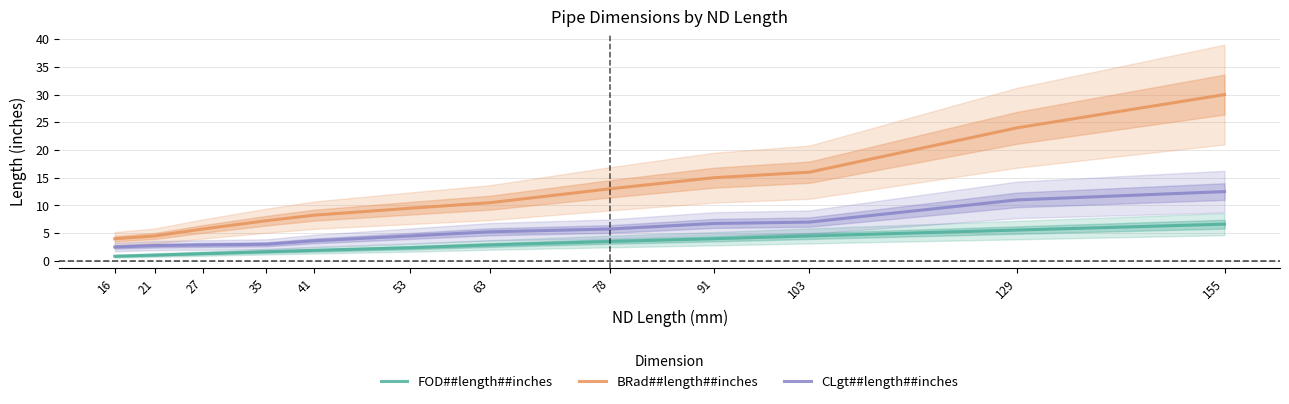

What is the maximum value shown in the chart?

30.0